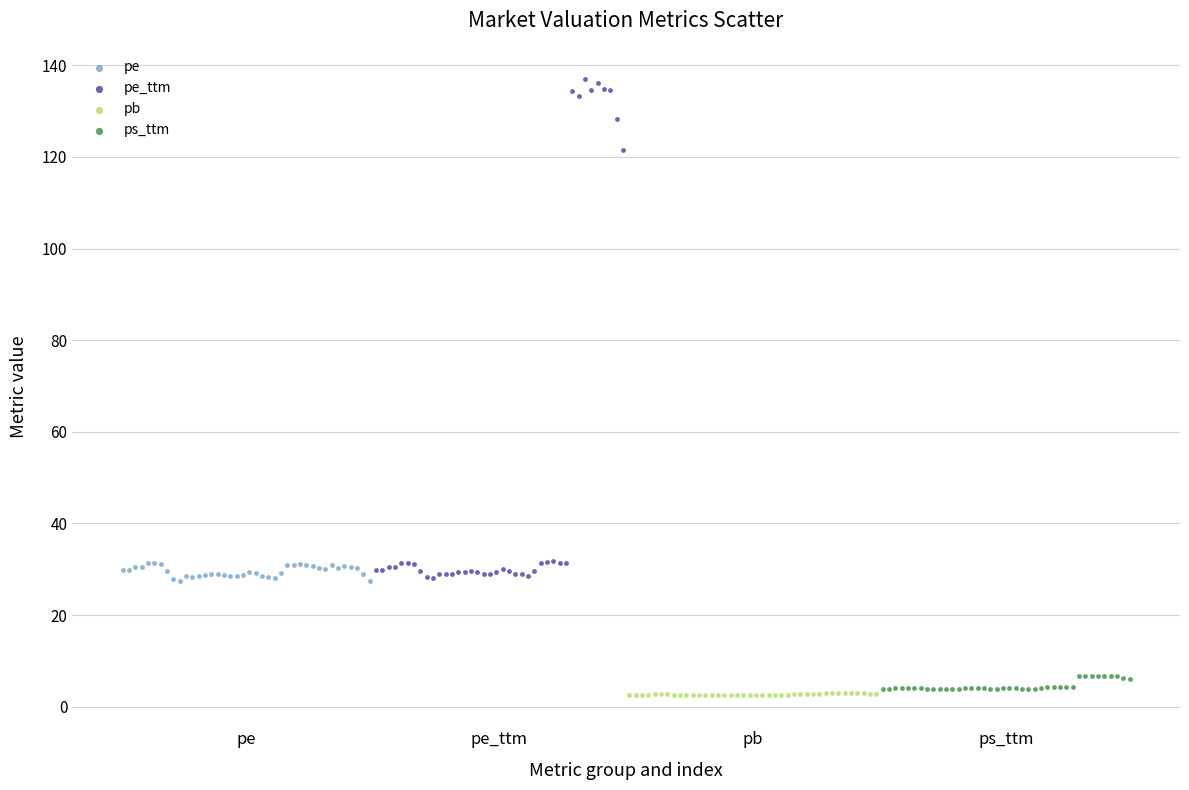

Which series reaches the minimum Y coordinate?

pb